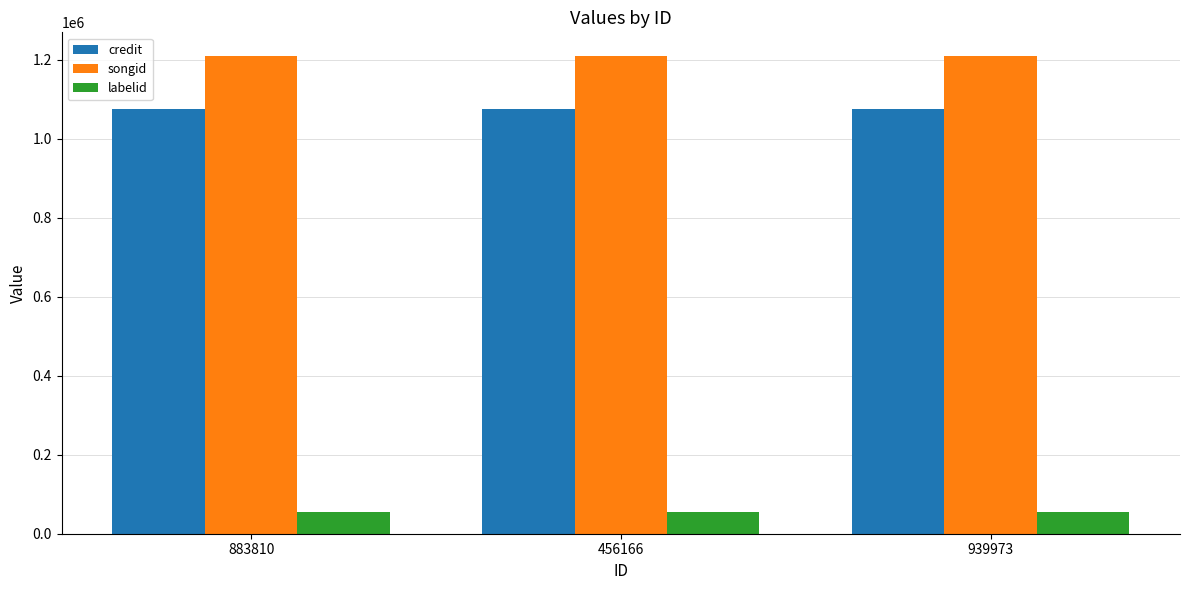

Reading left to right, what are all the values shown in this chart?

credit: 883810=1075622	456166=1075622	939973=1075622
songid: 883810=1208599	456166=1208599	939973=1208599
labelid: 883810=55773	456166=55773	939973=55773